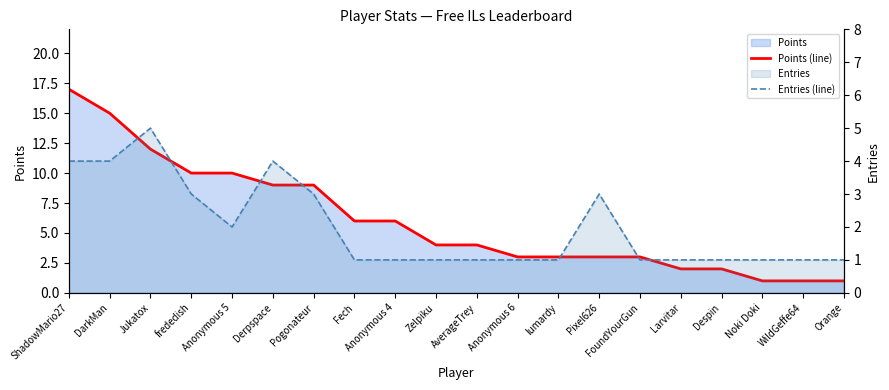

In Entries (line), how many points are lower than both neighbors (excluding endpoints)?

1